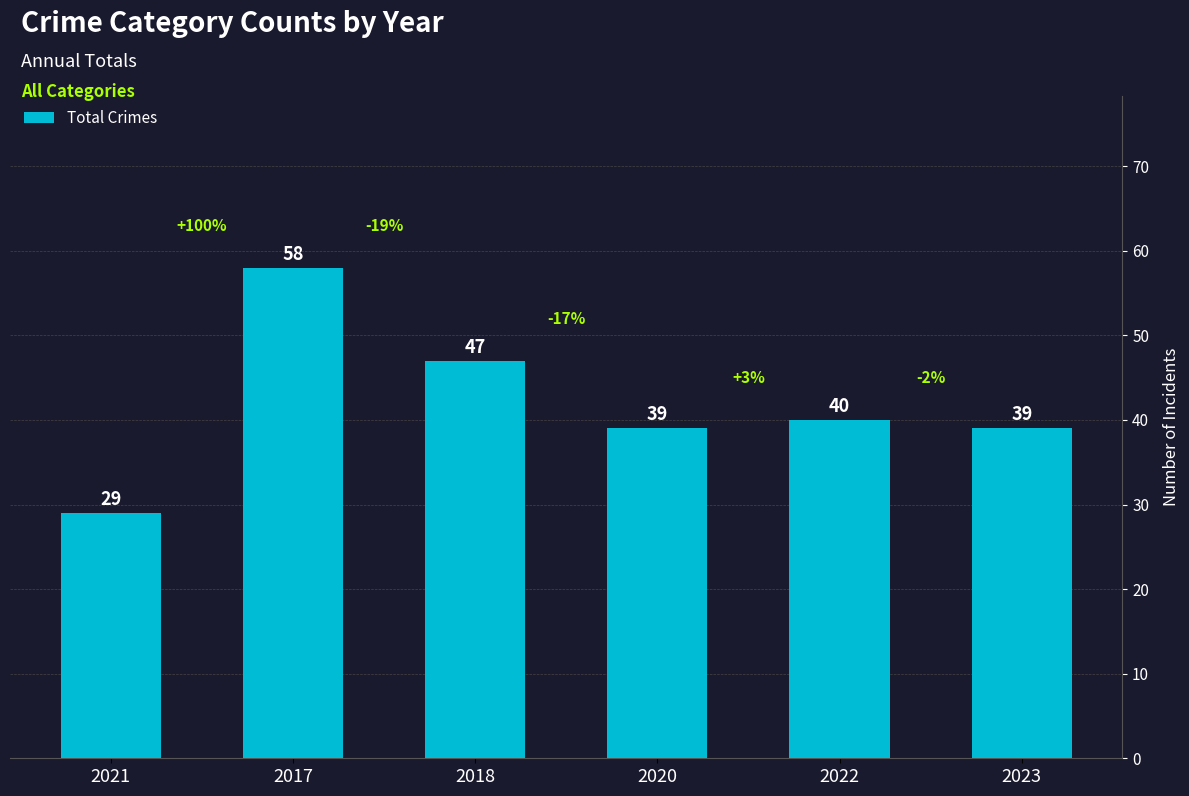

Approximately how many times larger is the value at 2018 compared to 2017?

0.8